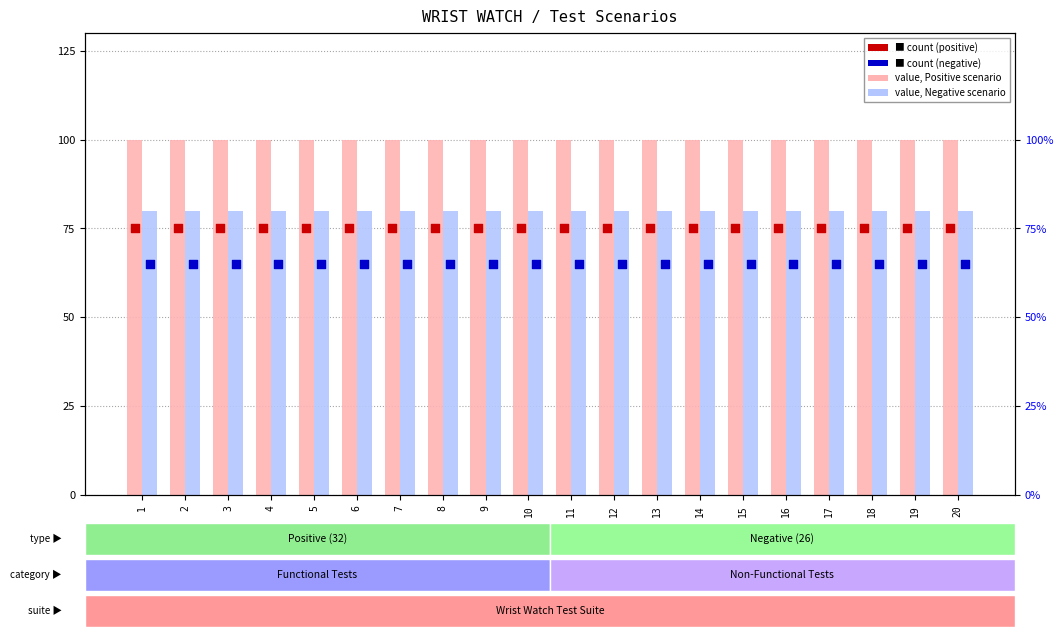

What is the total value across all series at 5?

320